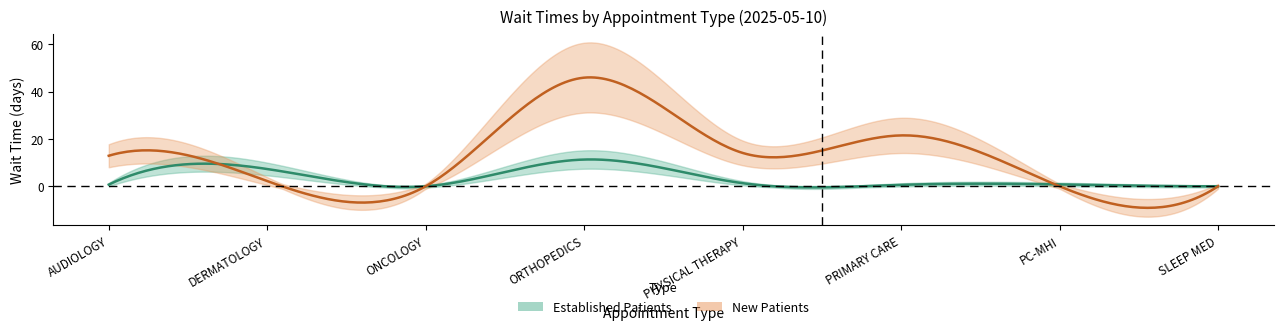

Reading left to right, transcribe all the data shown in this chart.

EstablishedPatients: 0.7	7.3	0.0	11.3	1.3	0.6	0.8	0.0
NewPatients: 12.9	2.2	0.0	45.9	14.1	21.5	0.0	0.0